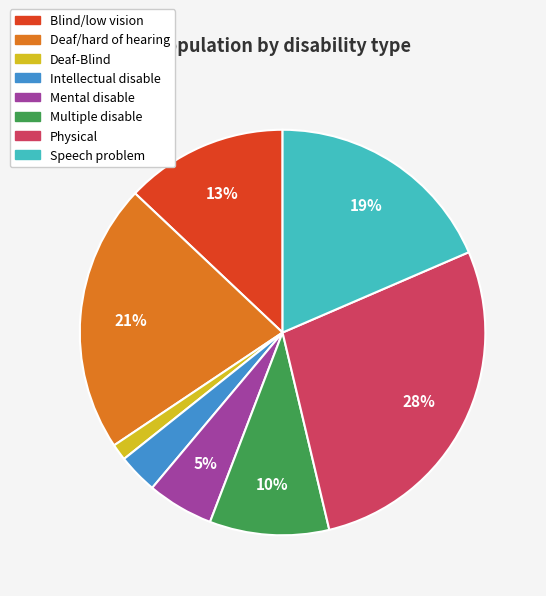

Do Multiple disable and Deaf/hard of hearing together represent more than half of the pie?

No